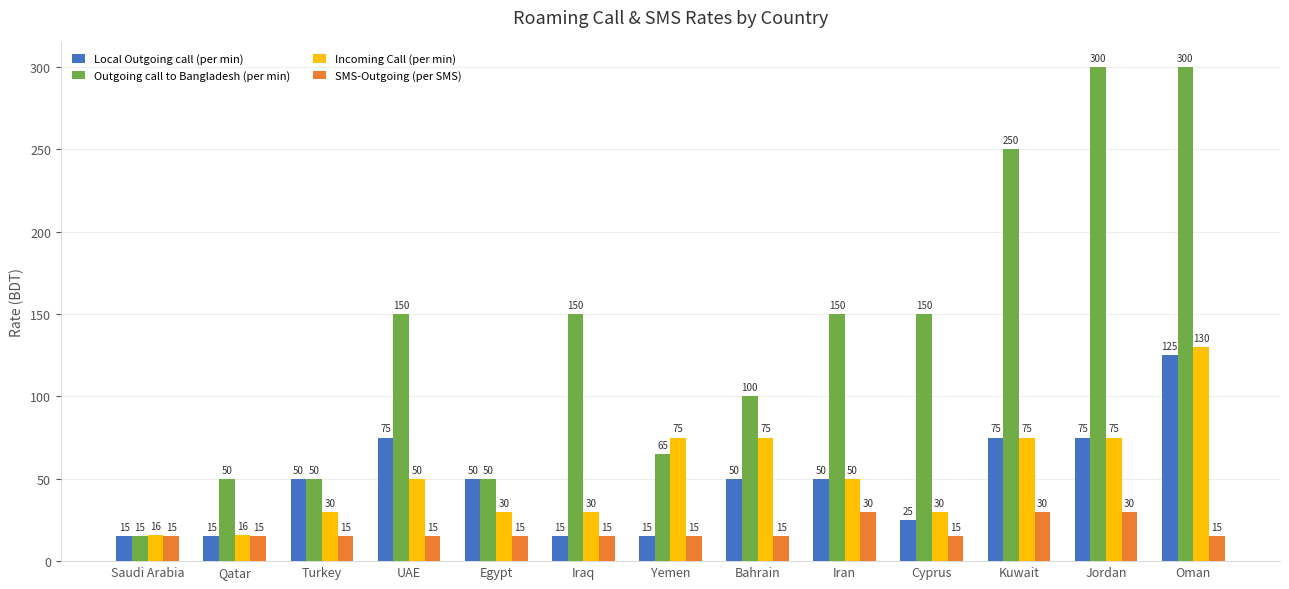

Reading left to right, list all the values displayed in this chart.

Local Outgoing call (per min): Saudi Arabia=15	Qatar=15	Turkey=50	UAE=75	Egypt=50	Iraq=15	Yemen=15	Bahrain=50	Iran=50	Cyprus=25	Kuwait=75	Jordan=75	Oman=125
Outgoing call to Bangladesh (per min): Saudi Arabia=15	Qatar=50	Turkey=50	UAE=150	Egypt=50	Iraq=150	Yemen=65	Bahrain=100	Iran=150	Cyprus=150	Kuwait=250	Jordan=300	Oman=300
Incoming Call (per min): Saudi Arabia=16	Qatar=16	Turkey=30	UAE=50	Egypt=30	Iraq=30	Yemen=75	Bahrain=75	Iran=50	Cyprus=30	Kuwait=75	Jordan=75	Oman=130
SMS-Outgoing (per SMS): Saudi Arabia=15	Qatar=15	Turkey=15	UAE=15	Egypt=15	Iraq=15	Yemen=15	Bahrain=15	Iran=30	Cyprus=15	Kuwait=30	Jordan=30	Oman=15